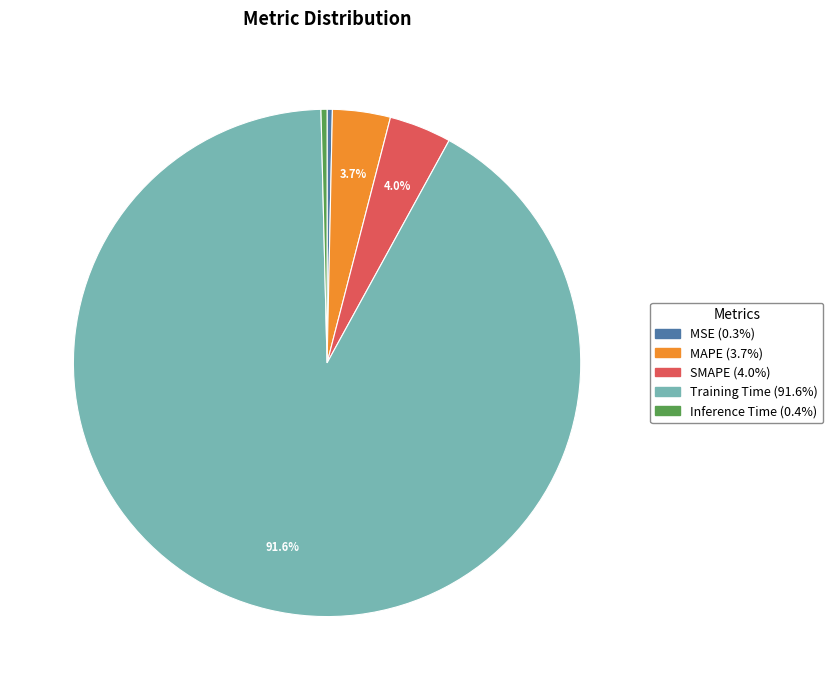

Between Inference Time and Training Time, which is larger?

Training Time